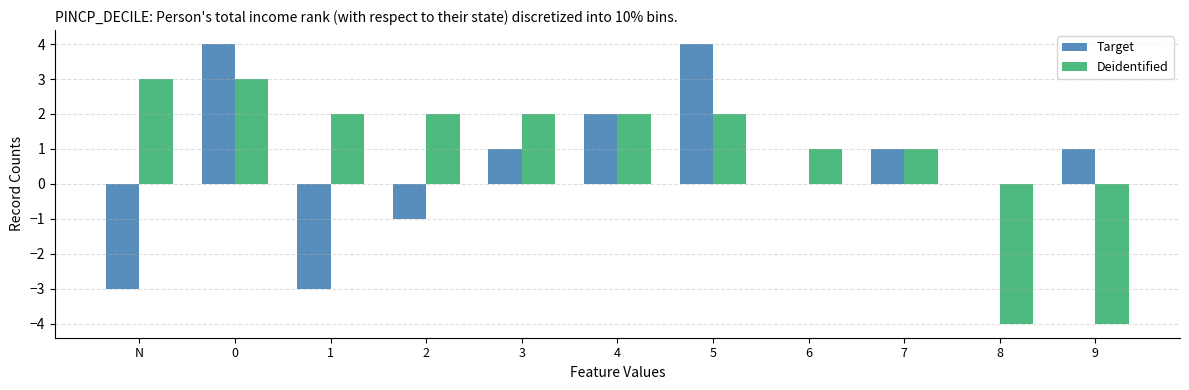

Count the number of categories in the chart.

11